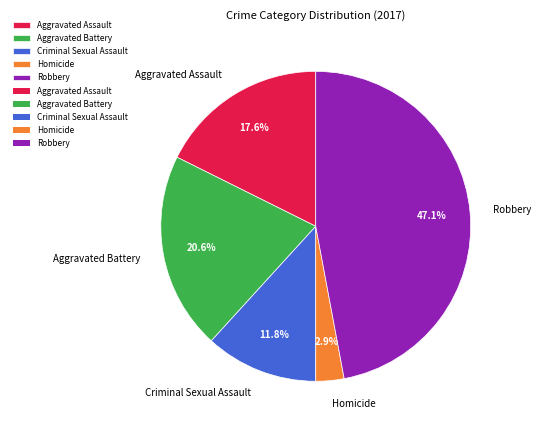

Is there a majority slice in this chart?

No